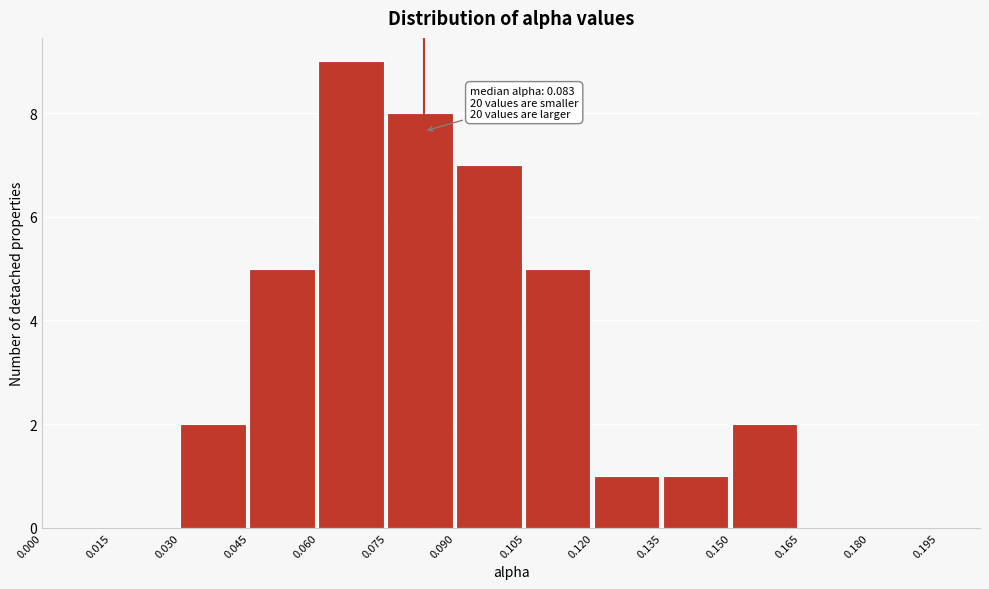

Which range on the x-axis has the tallest bar?

0.060 to 0.075